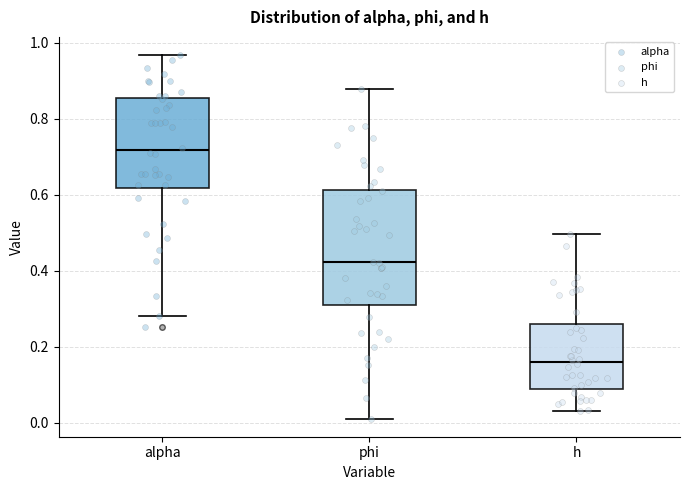

Which box's median line is the lowest?

h